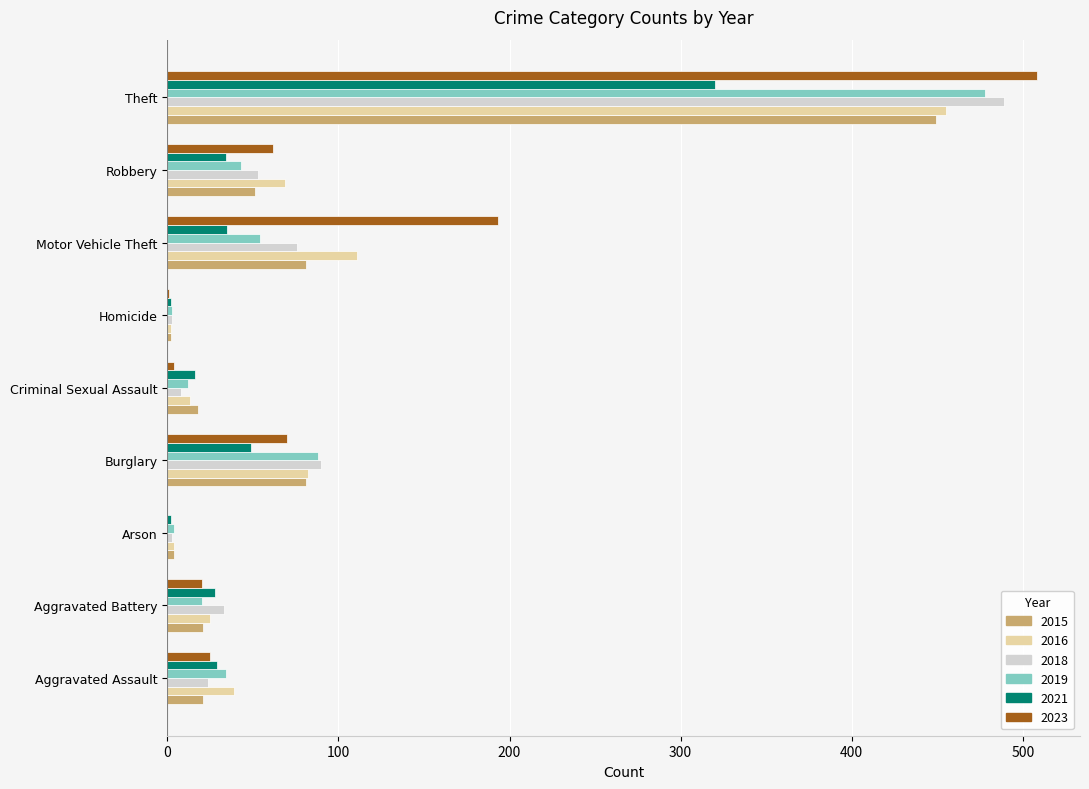

Between Aggravated Battery and Burglary, which series saw the biggest shift?

2019